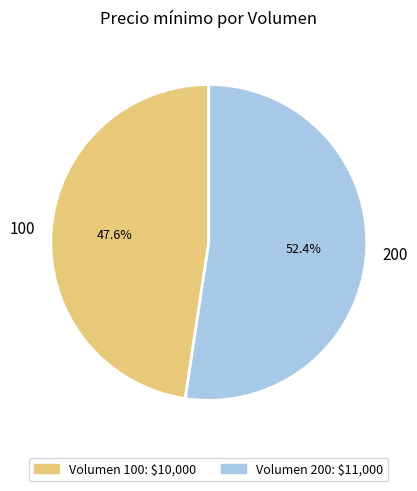

To the nearest percent, what is the difference between the 200 and 100 slice percentages?

5%